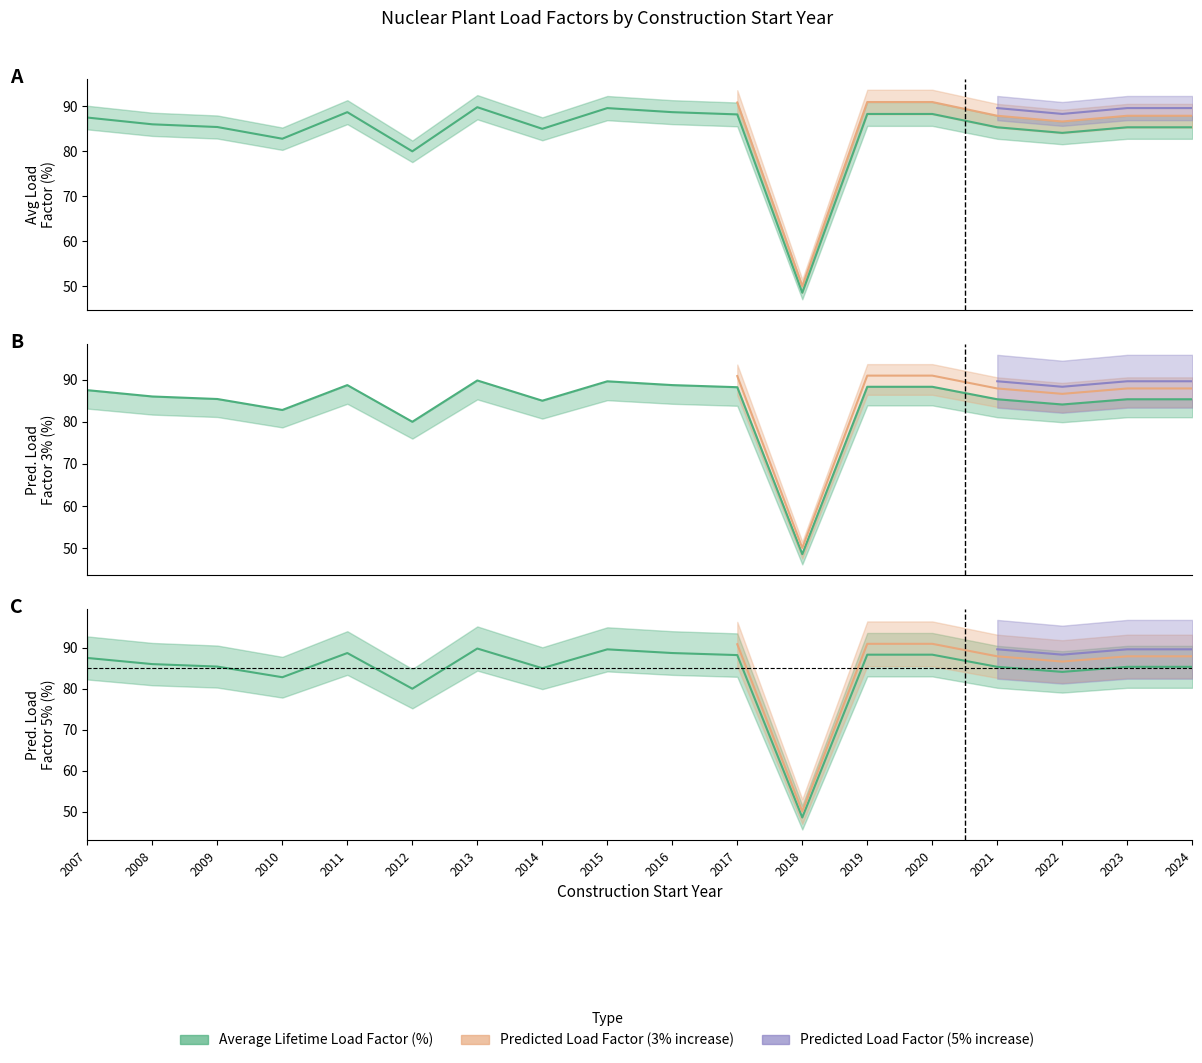

What is the difference between the maximum and second lowest values in the Average Lifetime Load Factor (%) series?

9.8